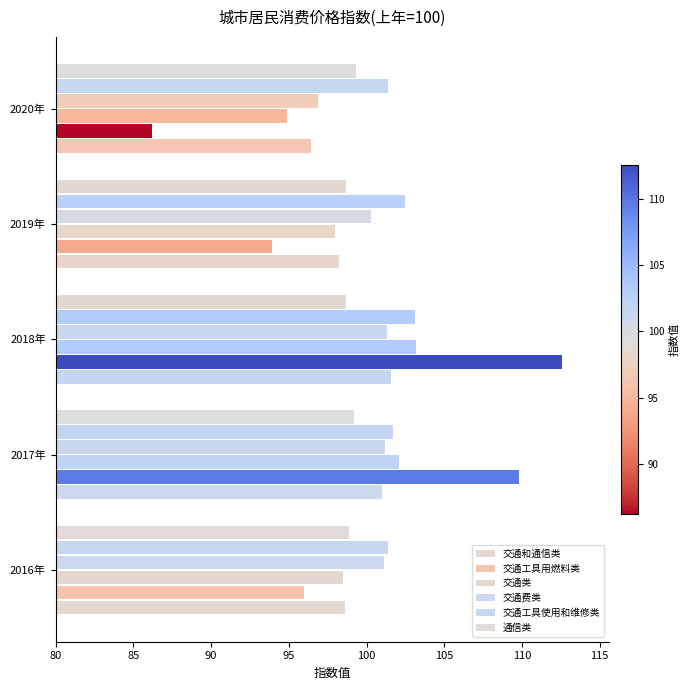

How many distinct data groups are displayed?

6